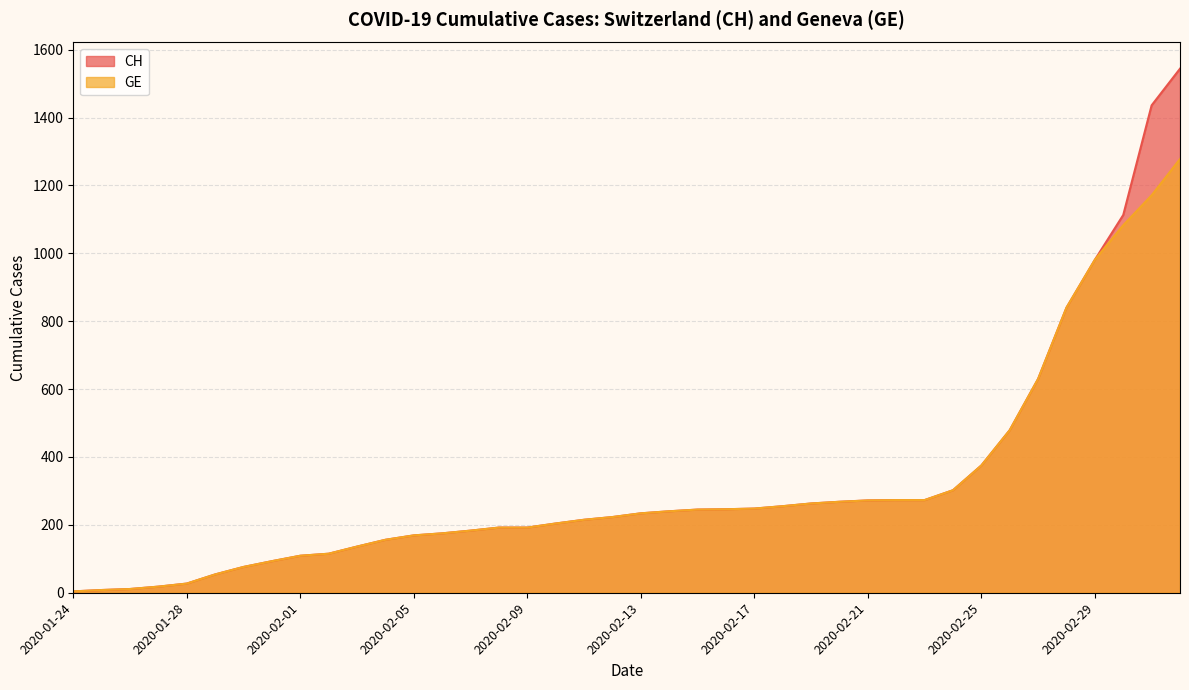

Reading left to right, what are all the values shown in this chart?

CH: 2020-01-24=4	2020-01-25=8	2020-01-26=11	2020-01-27=18	2020-01-28=27	2020-01-29=54	2020-01-30=76	2020-01-31=93	2020-02-01=109	2020-02-02=115	2020-02-03=136	2020-02-04=156	2020-02-05=169	2020-02-06=175	2020-02-07=183	2020-02-08=192	2020-02-09=192	2020-02-10=204	2020-02-11=215	2020-02-12=223	2020-02-13=234	2020-02-14=240	2020-02-15=245	2020-02-16=246	2020-02-17=248	2020-02-18=255	2020-02-19=263	2020-02-20=268	2020-02-21=272	2020-02-22=273	2020-02-23=273	2020-02-24=302	2020-02-25=375	2020-02-26=479	2020-02-27=630	2020-02-28=840	2020-02-29=981	2020-03-01=1113	2020-03-02=1436	2020-03-03=1544
GE: 2020-01-24=4	2020-01-25=8	2020-01-26=11	2020-01-27=18	2020-01-28=27	2020-01-29=54	2020-01-30=76	2020-01-31=93	2020-02-01=109	2020-02-02=115	2020-02-03=136	2020-02-04=156	2020-02-05=169	2020-02-06=175	2020-02-07=183	2020-02-08=192	2020-02-09=192	2020-02-10=204	2020-02-11=215	2020-02-12=223	2020-02-13=234	2020-02-14=240	2020-02-15=245	2020-02-16=246	2020-02-17=248	2020-02-18=255	2020-02-19=263	2020-02-20=268	2020-02-21=272	2020-02-22=273	2020-02-23=273	2020-02-24=302	2020-02-25=375	2020-02-26=479	2020-02-27=630	2020-02-28=840	2020-02-29=981	2020-03-01=1083	2020-03-02=1171	2020-03-03=1278